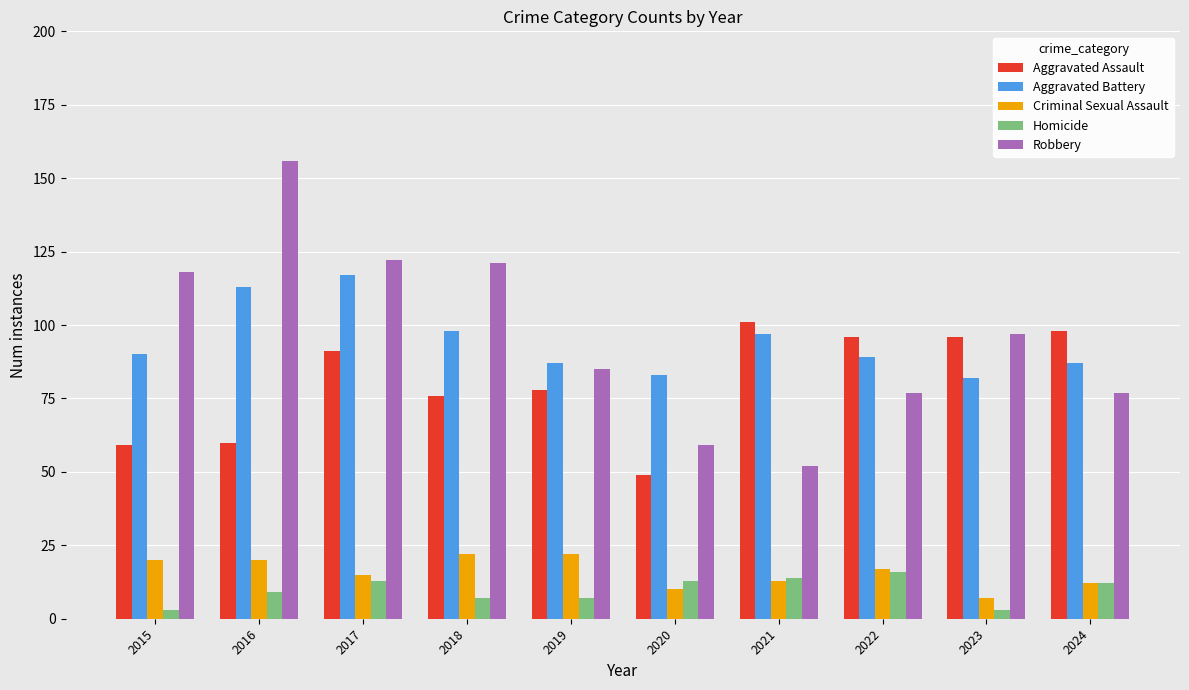

Does the chart contain any negative values?

No